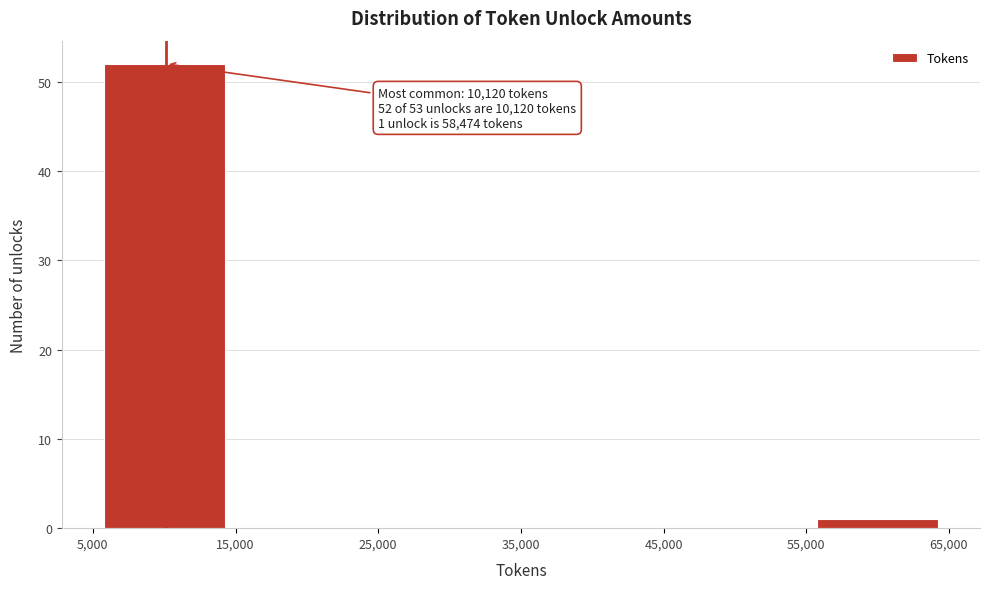

Over which range of the x-axis is the bar tallest?

5,000 to 15,000